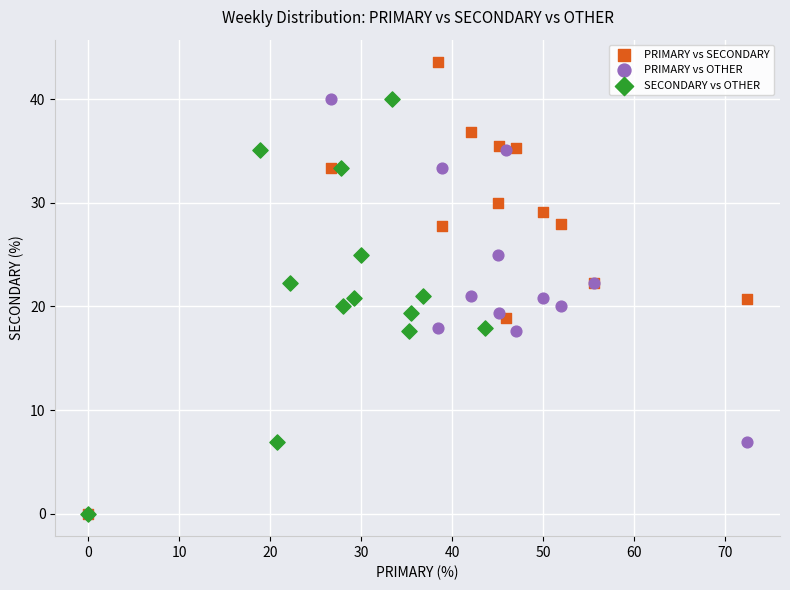

Which series reaches the maximum Y coordinate?

PRIMARY vs SECONDARY